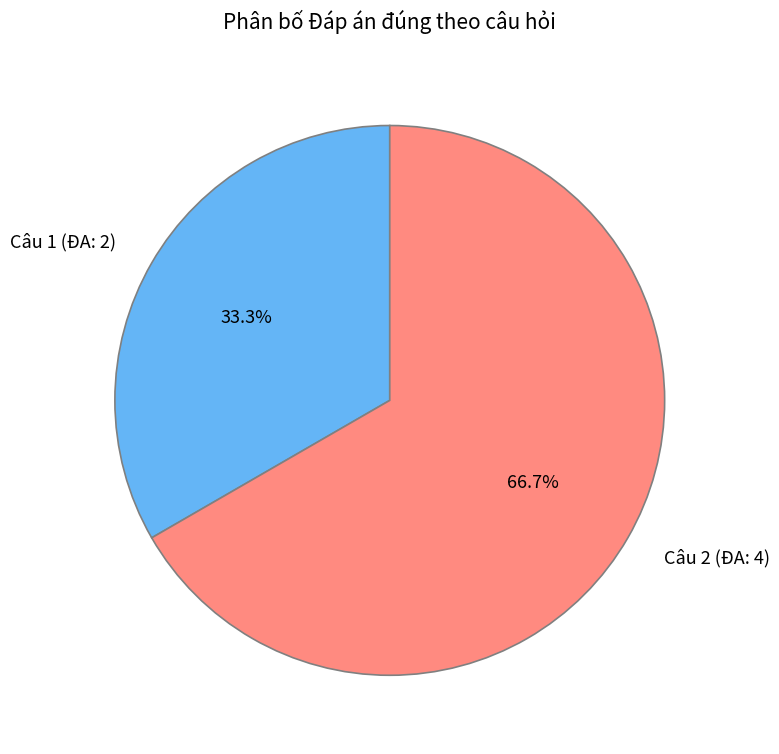

What percentage is NOT represented by Câu 1 (ĐA: 2)?

66.7%